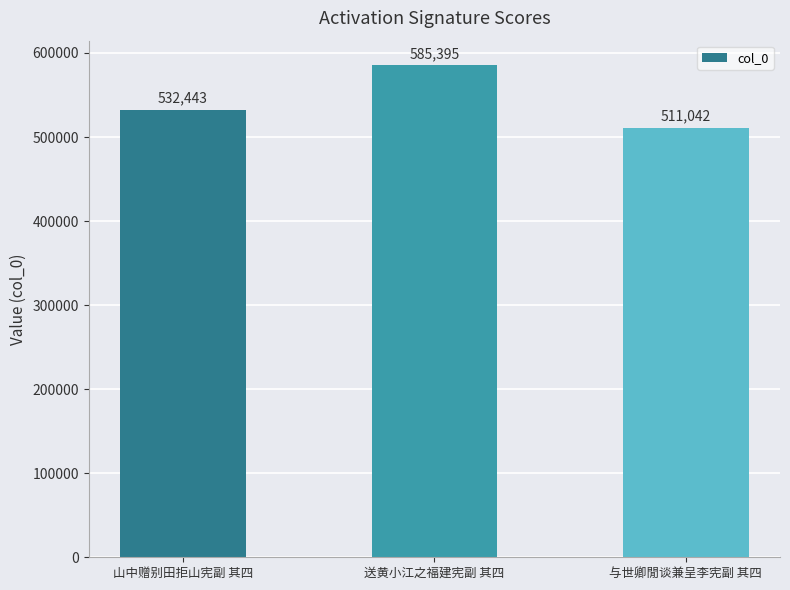

Reading left to right, list all the values displayed in this chart.

山中赠别田拒山宪副 其四=532443	送黄小江之福建宪副 其四=585395	与世卿閒谈兼呈李宪副 其四=511042